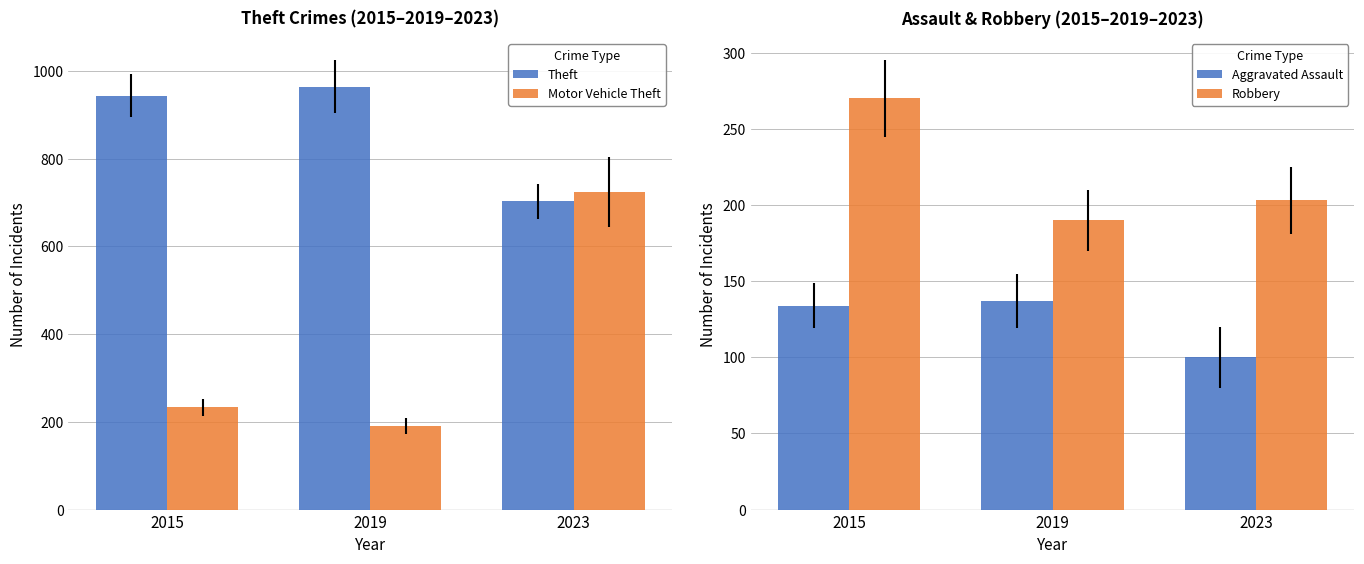

Is it true that Aggravated Assault equals 134 at 2015?

True